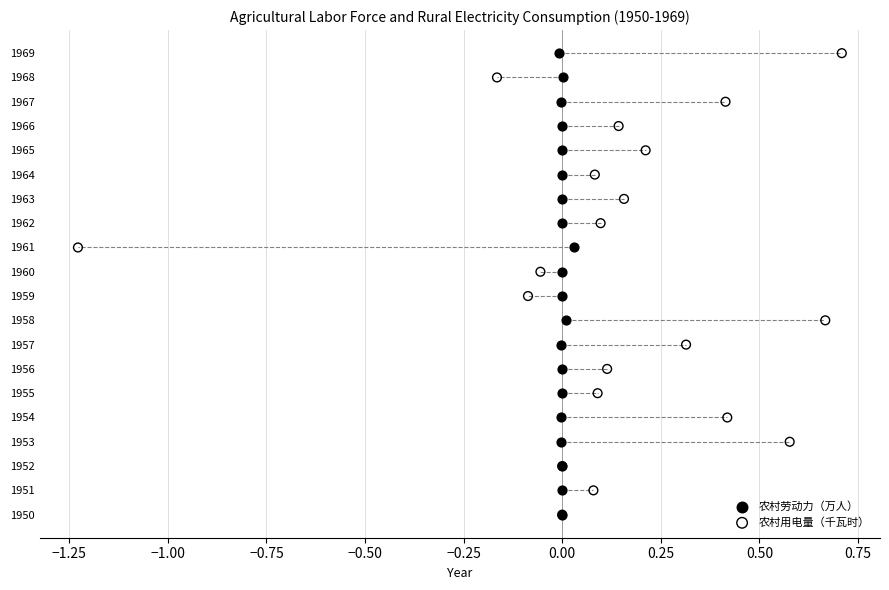

What are all the series names shown in the legend?

农村劳动力（万人）, 农村用电量（千瓦时）